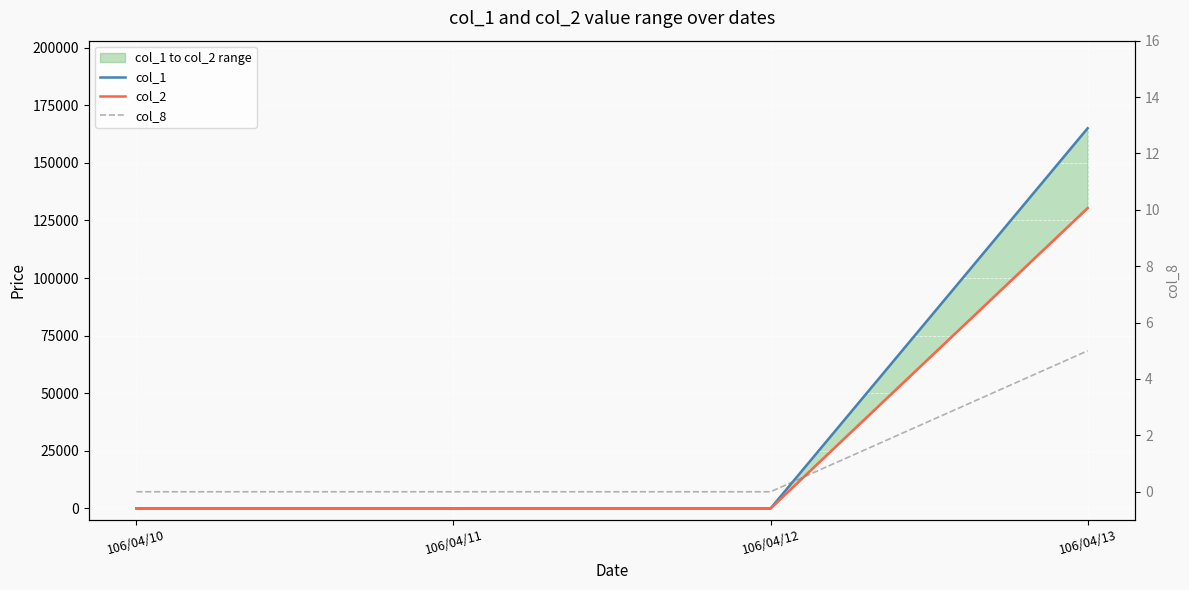

Count the number of data series in this chart.

3